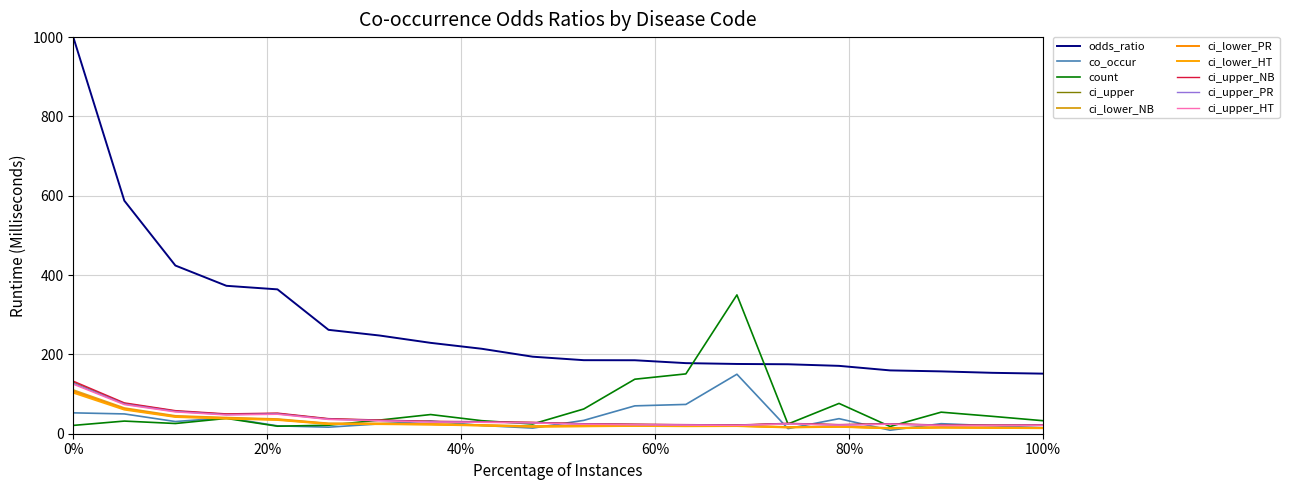

Does the chart display data point markers on the line(s)?

No